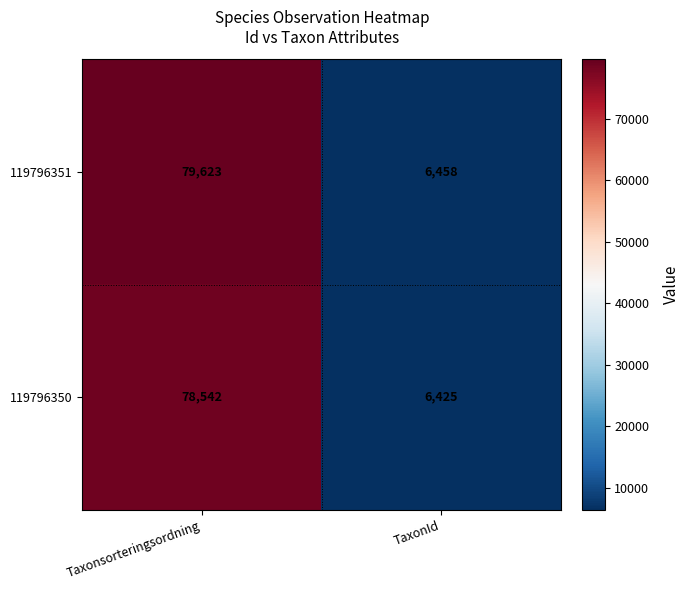

Reading left to right, list all the values displayed in this chart.

119796351: Taxonsorteringsordning=79623	TaxonId=6458
119796350: Taxonsorteringsordning=78542	TaxonId=6425